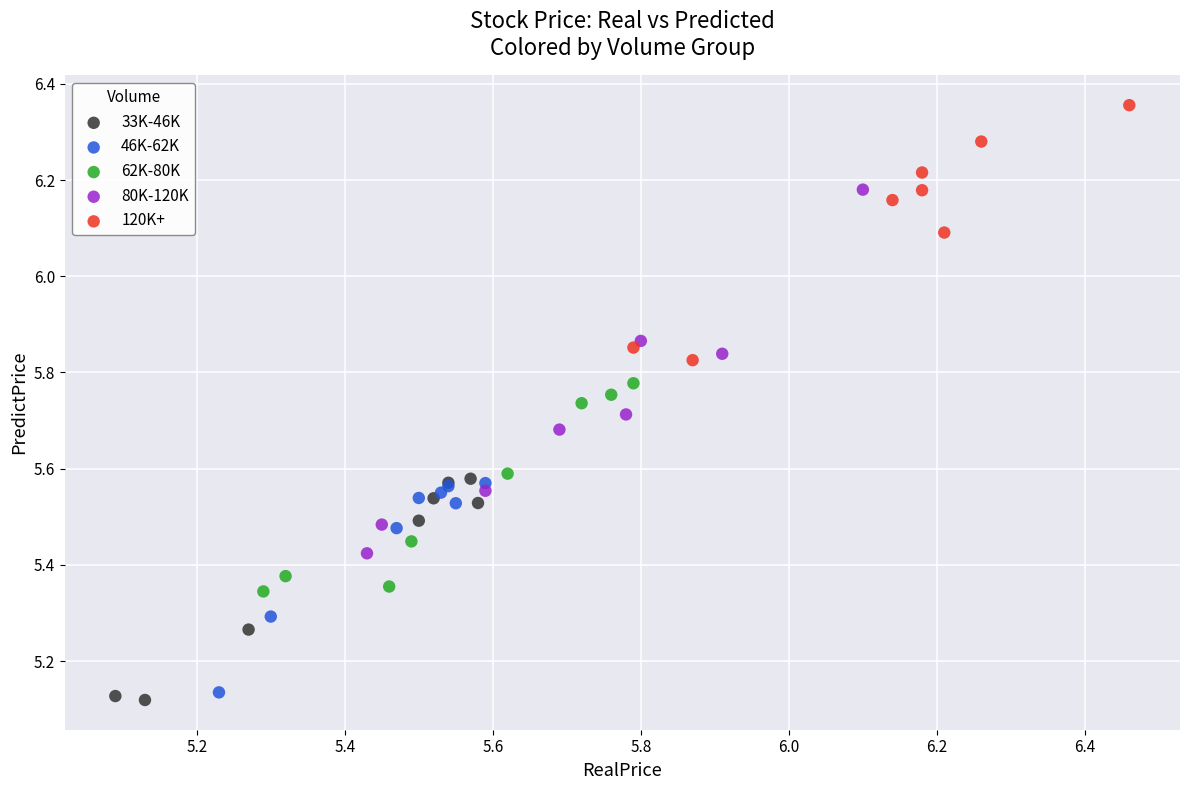

Which series contains the lowest Y value?

33K-46K